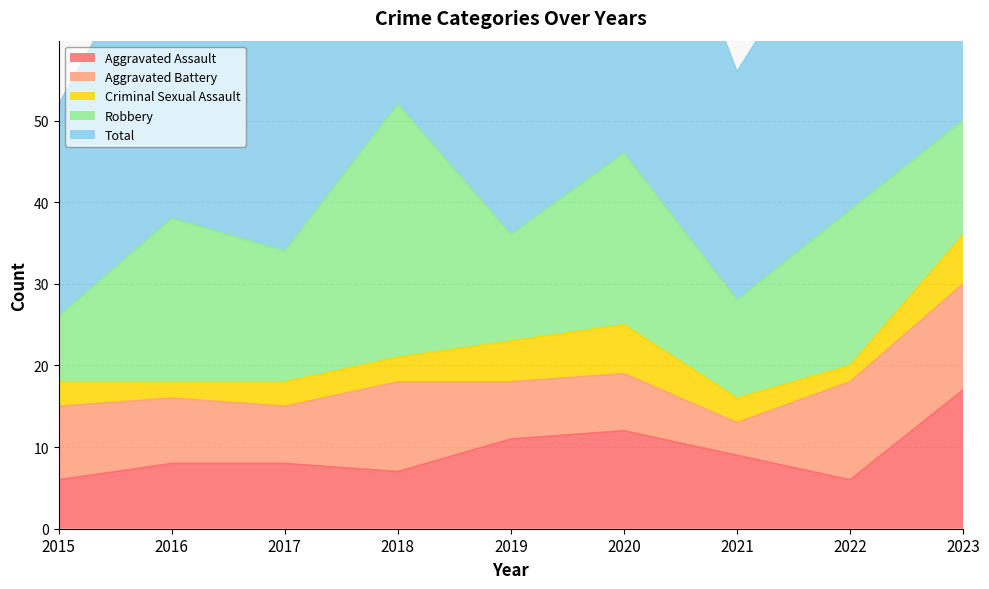

At which category does Aggravated Assault reach its first local peak?

2020